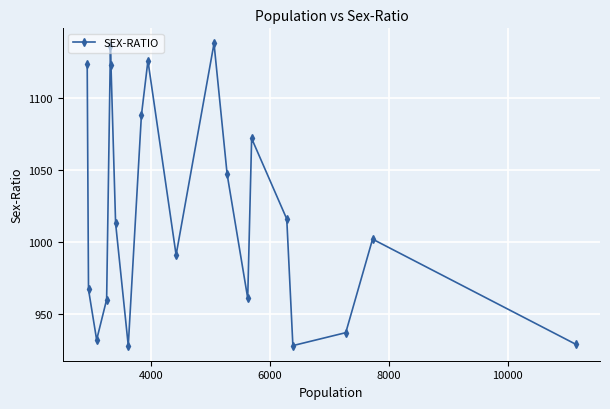

What is the smallest value displayed?

928